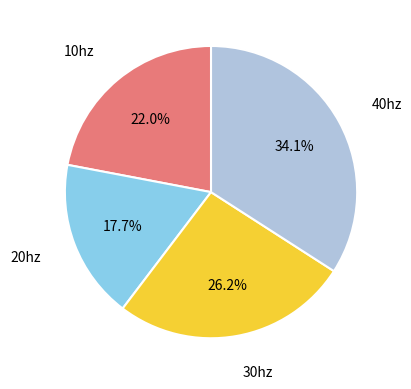

True or false: 10hz accounts for 22% of the total.

True